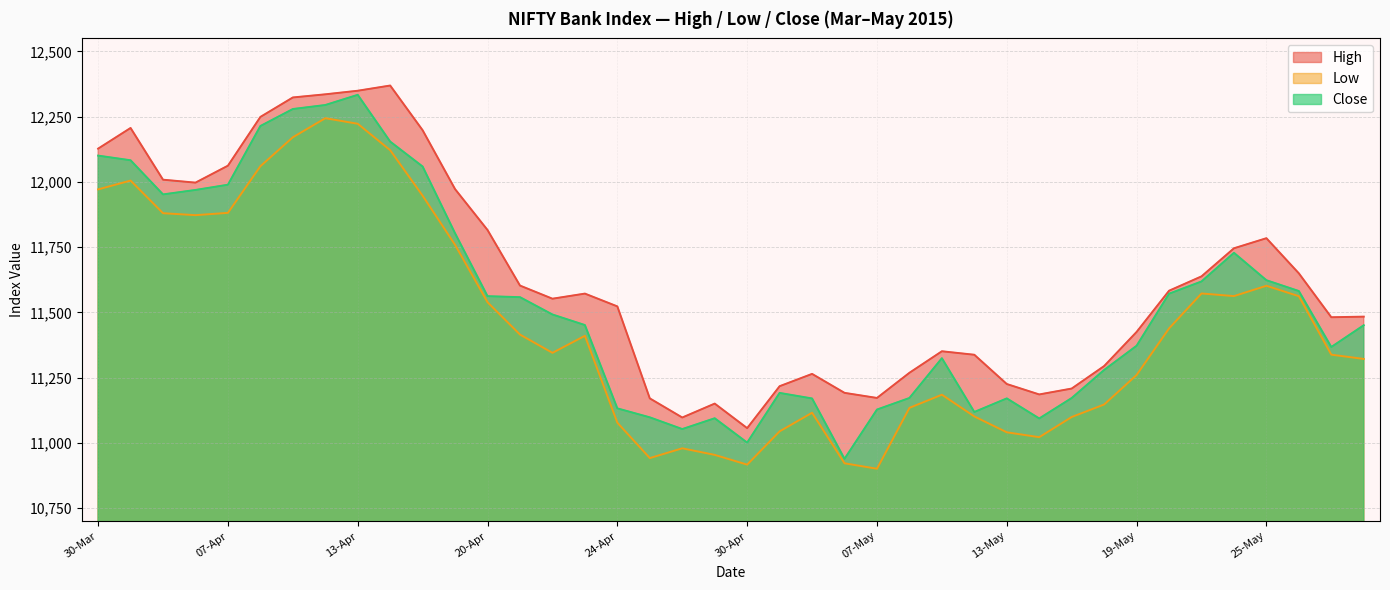

Is it true that High equals 18346.5 at 27-May?

False